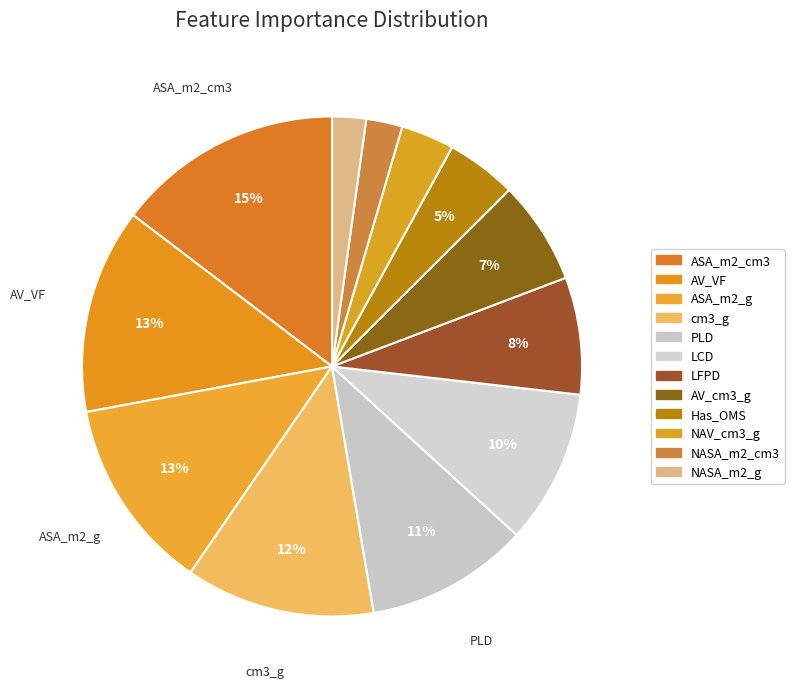

To the nearest percent, what is the combined percentage of NASA_m2_g and ASA_m2_cm3?

17%